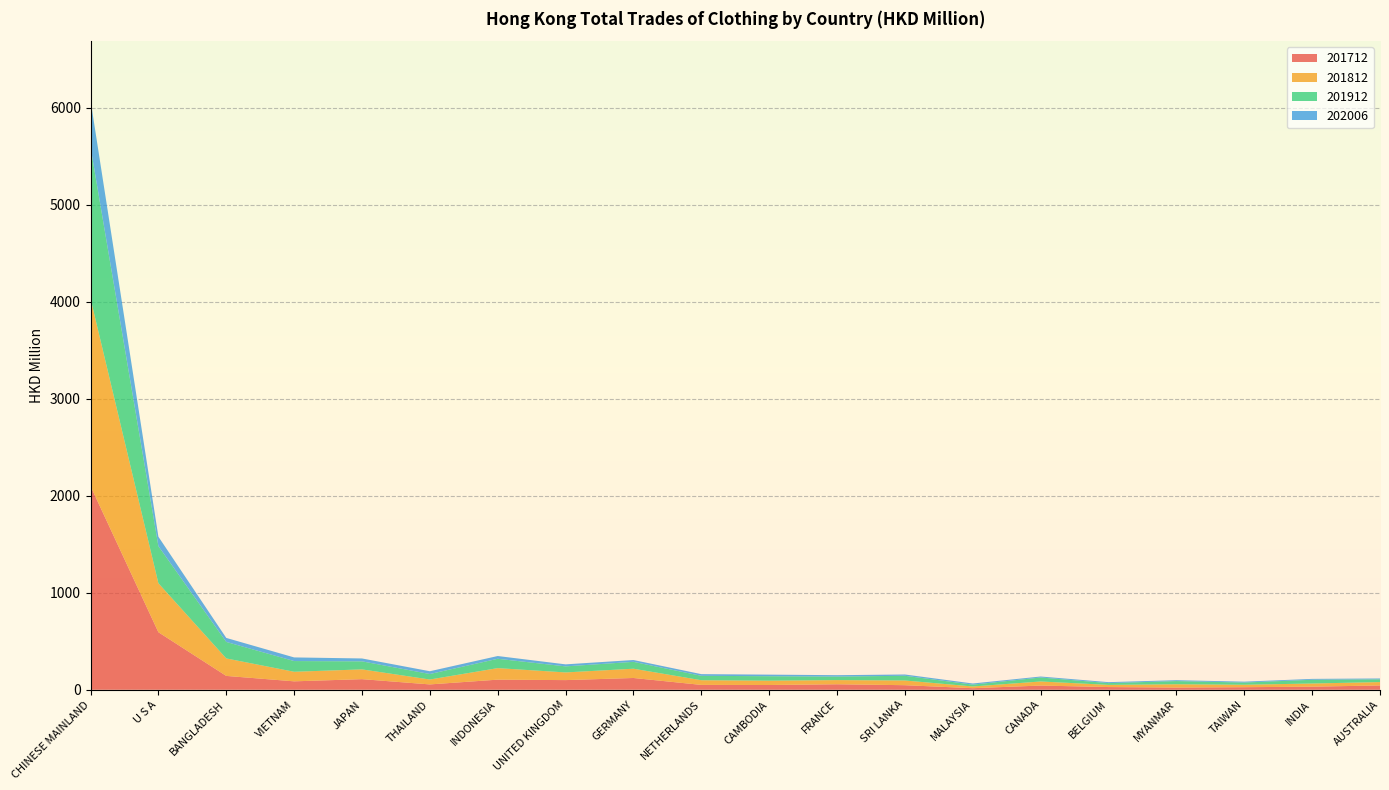

Reading left to right, what are all the values shown in this chart?

201712: 2099.2	592.9	142.7	86.7	109.3	55.0	104.1	99.4	121.3	50.0	48.9	56.5	47.0	16.1	43.3	27.8	22.5	26.3	31.7	44.4
201812: 1933.3	504.8	180.1	98.6	100.6	50.5	118.9	79.1	95.6	48.2	44.6	43.1	48.6	17.8	42.0	22.4	34.2	25.3	32.7	34.8
201912: 1560.9	382.5	170.1	110.5	82.9	56.7	96.2	62.5	70.9	45.4	46.0	36.4	48.6	19.1	41.0	18.6	32.7	22.8	38.7	28.3
202006: 482.5	96.9	41.3	37.4	29.7	28.6	28.4	20.8	18.7	17.3	16.3	14.2	13.2	11.6	10.2	9.7	9.2	9.1	8.9	8.8